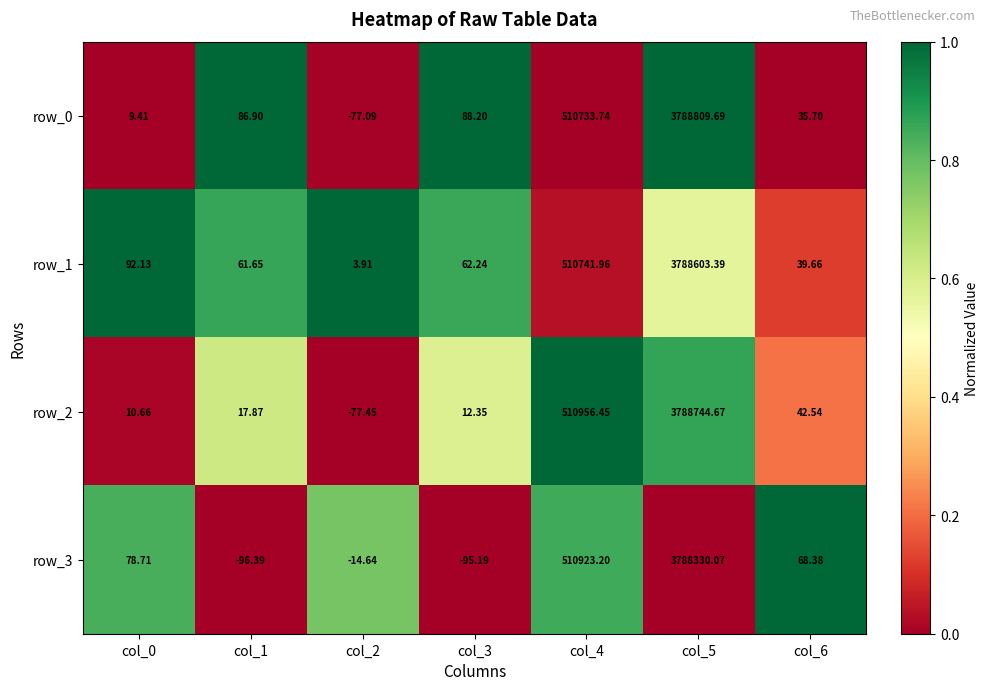

Is the value of row_2 at col_0 greater than the value of row_0 at col_6?

No